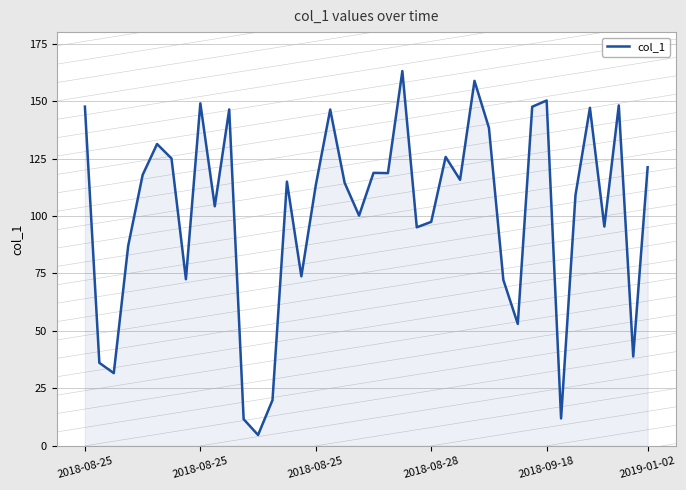

What is the minimum value shown in the chart?

4.7